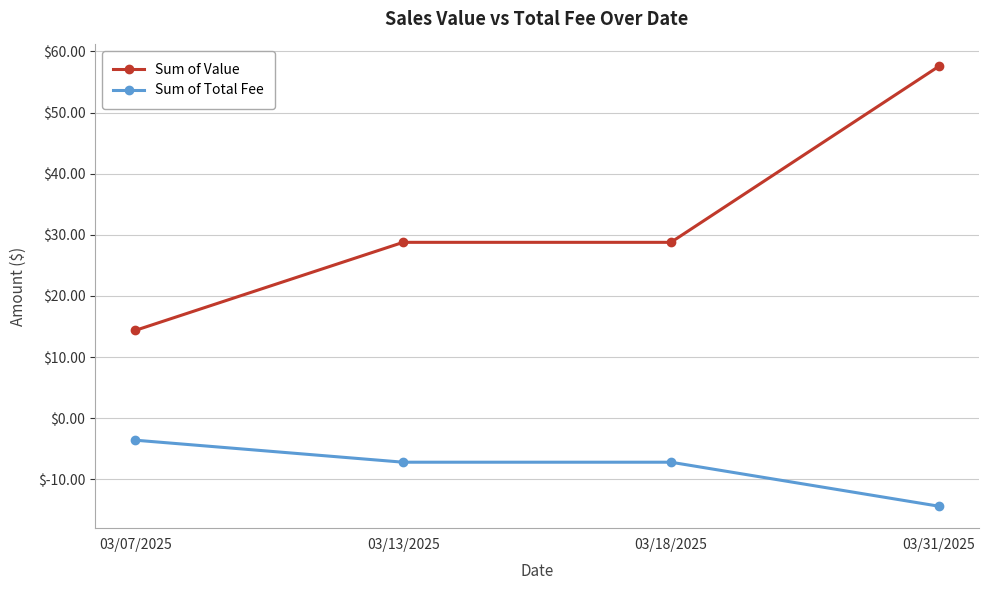

True or false: Sum of Total Fee and Sum of Value intersect in this chart.

False